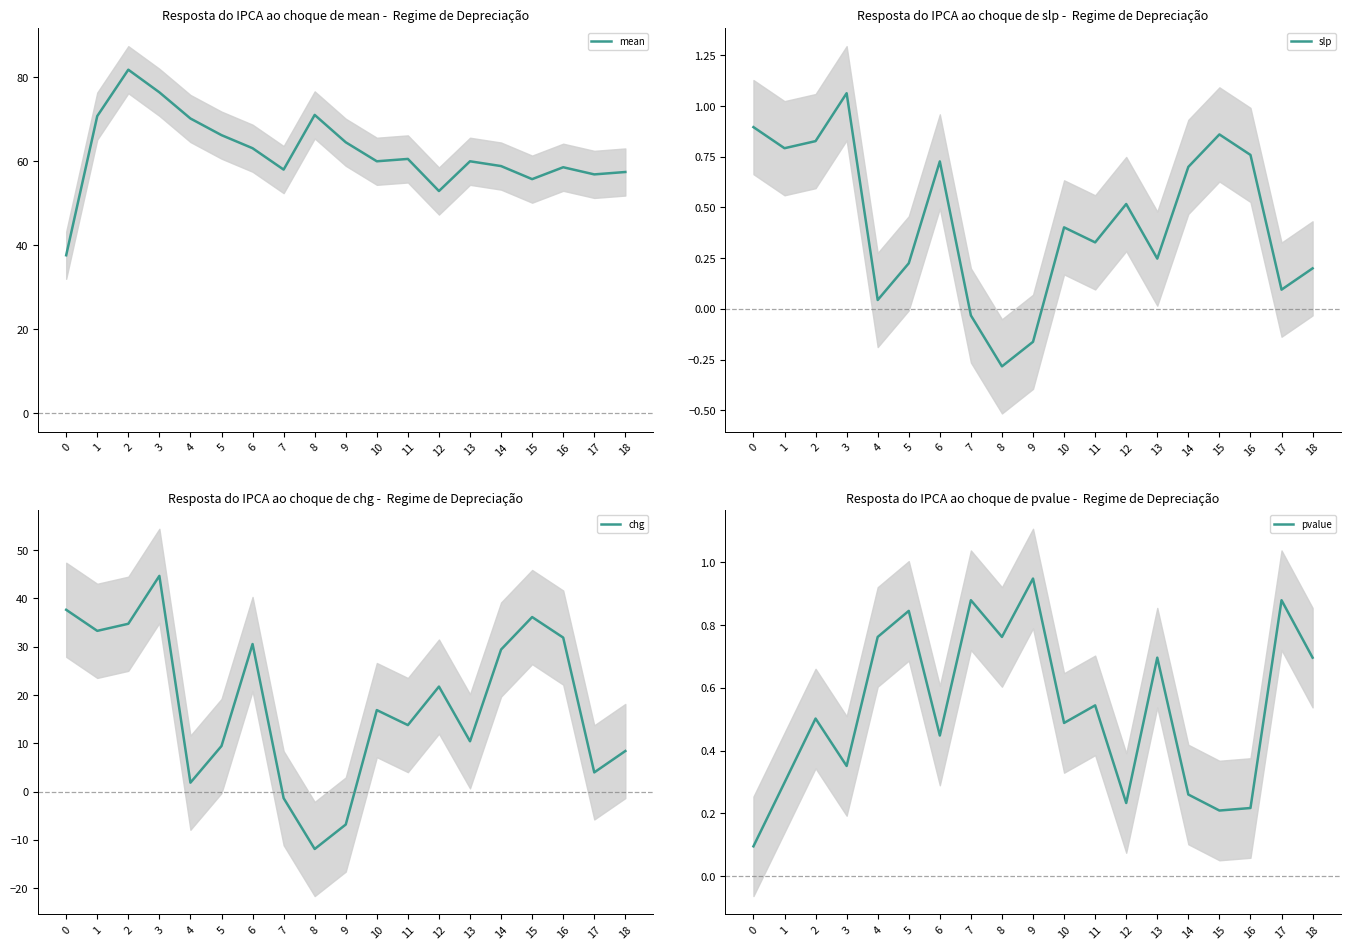

How many times do slp and chg cross each other?

2